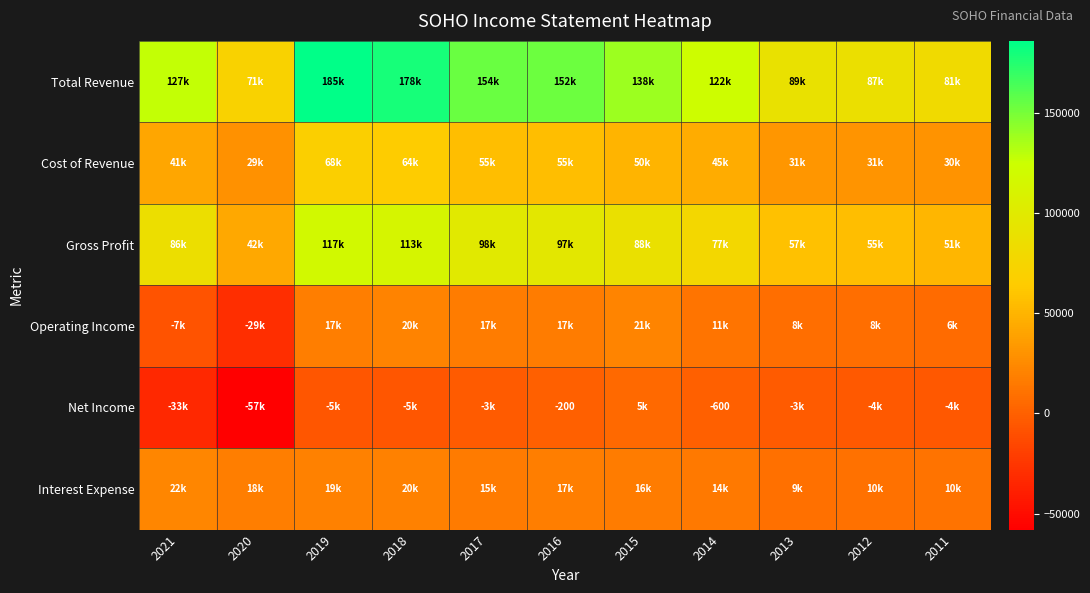

Rank the series at 2011 from highest to lowest value.

Total Revenue, Gross Profit, Cost of Revenue, Interest Expense, Operating Income, Net Income